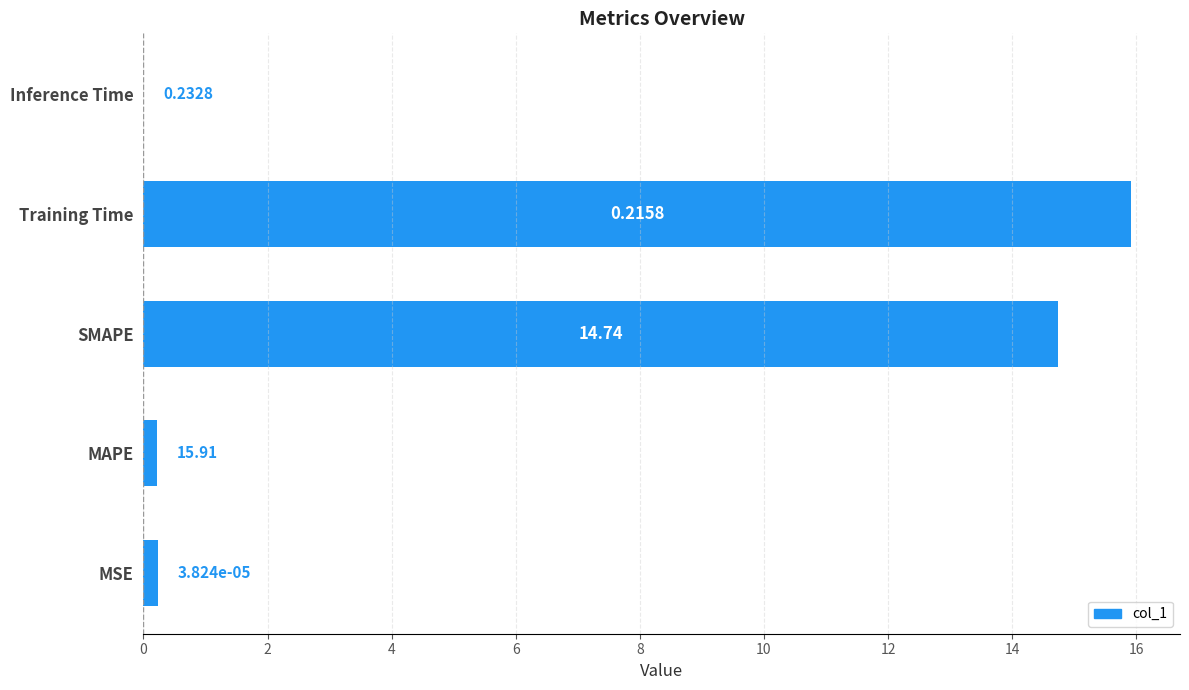

At which label is the value closest to 7?

MSE